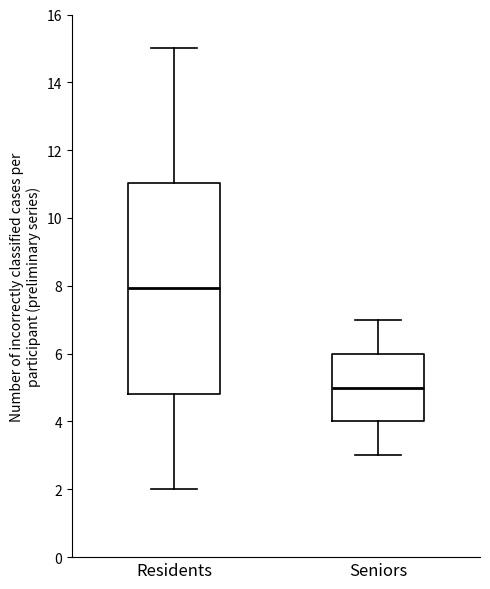

Where does the median line of the box for Seniors sit on the y-axis? The values are not printed on the chart, so give them approximately, as read against the axis.

5.0